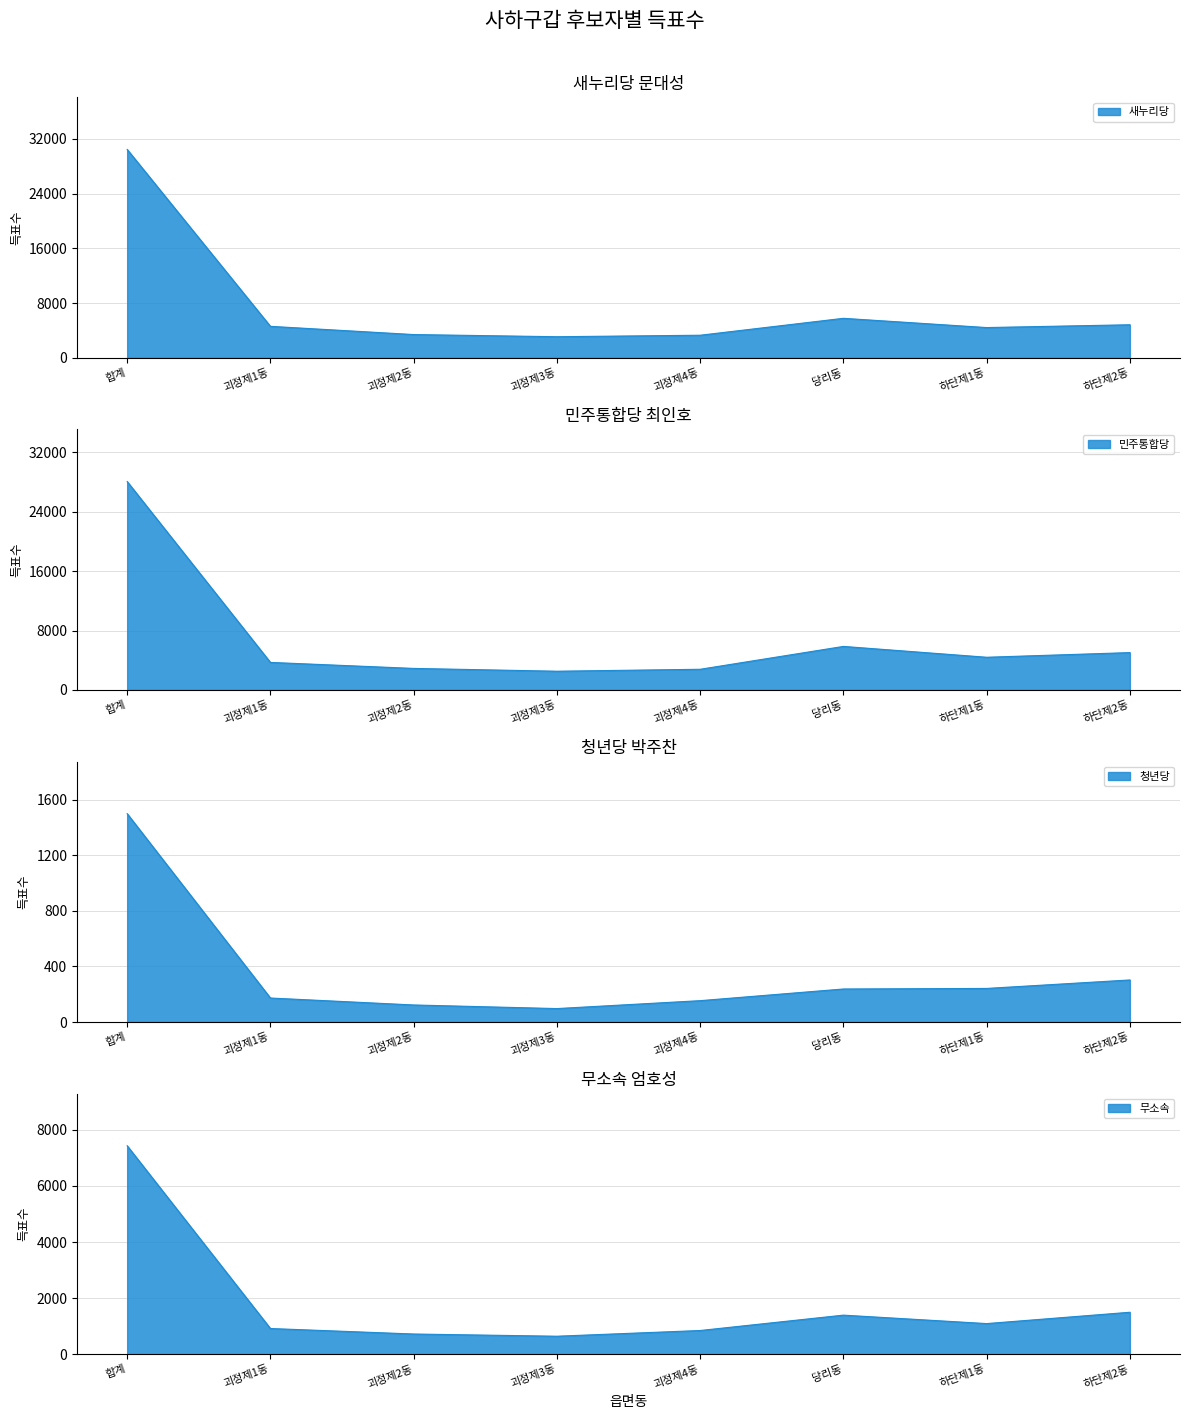

Rank the categories by 새누리당 value from highest to lowest.

합계, 당리동, 하단제2동, 괴정제1동, 하단제1동, 괴정제2동, 괴정제4동, 괴정제3동